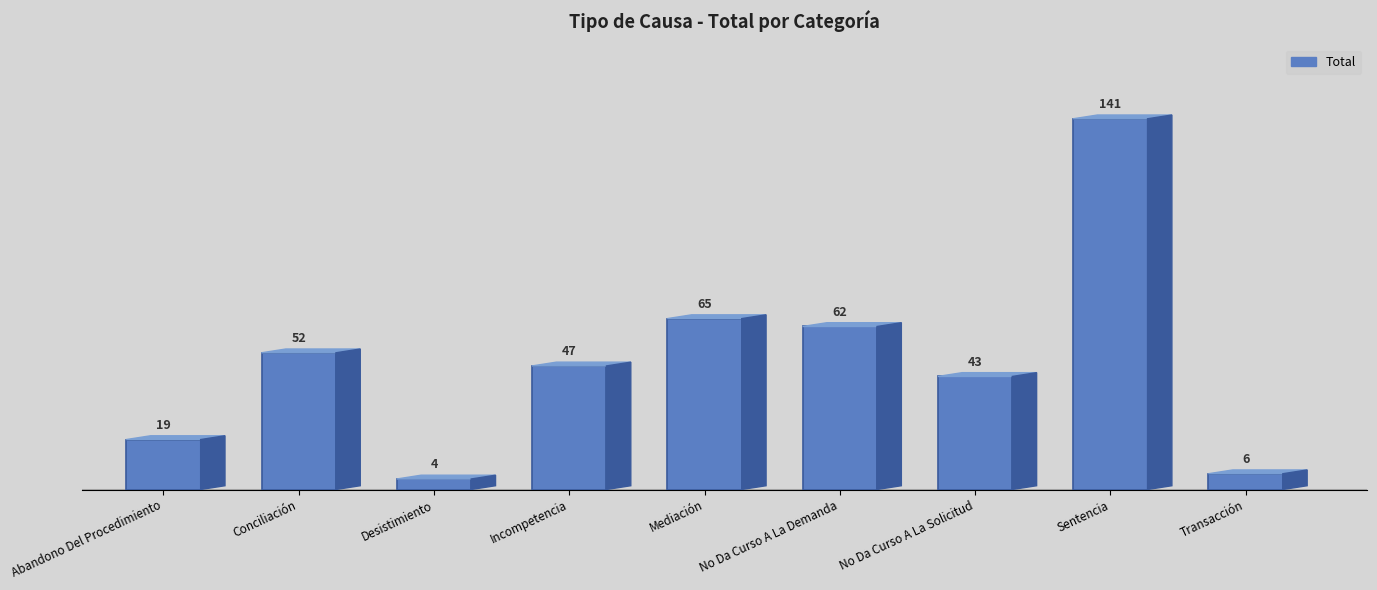

At which label is the value closest to 72?

Mediación